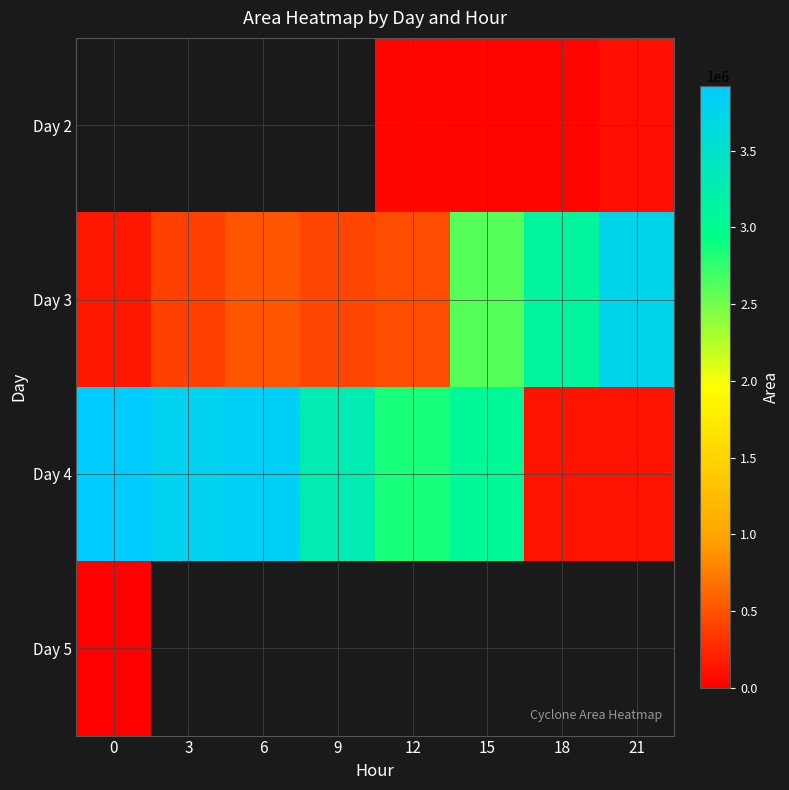

Rank the series at 18 from highest to lowest value.

Day 3, Day 4, Day 5, Day 2